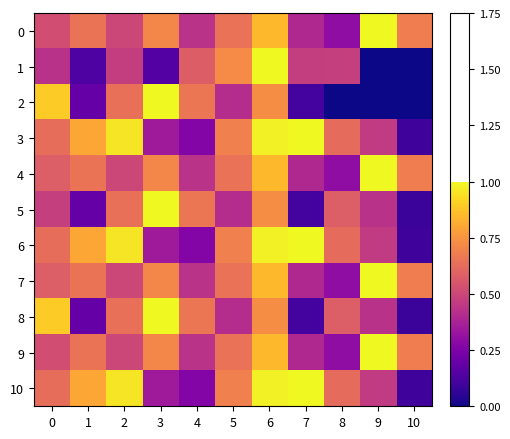

Which series changed the most between 2 and 3?

3